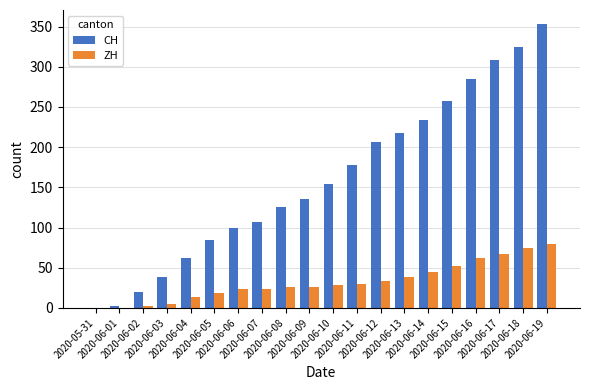

Which series has the largest total across all categories?

CH